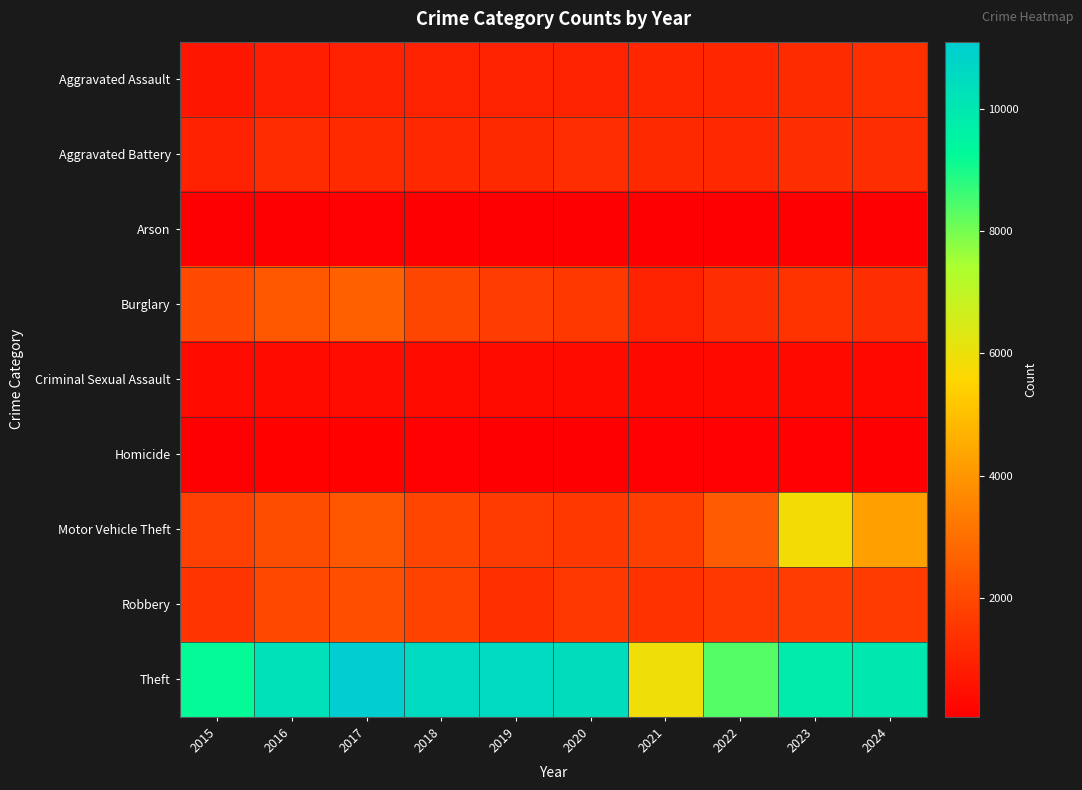

Between 2019 and 2024, which series saw the biggest shift?

Motor Vehicle Theft